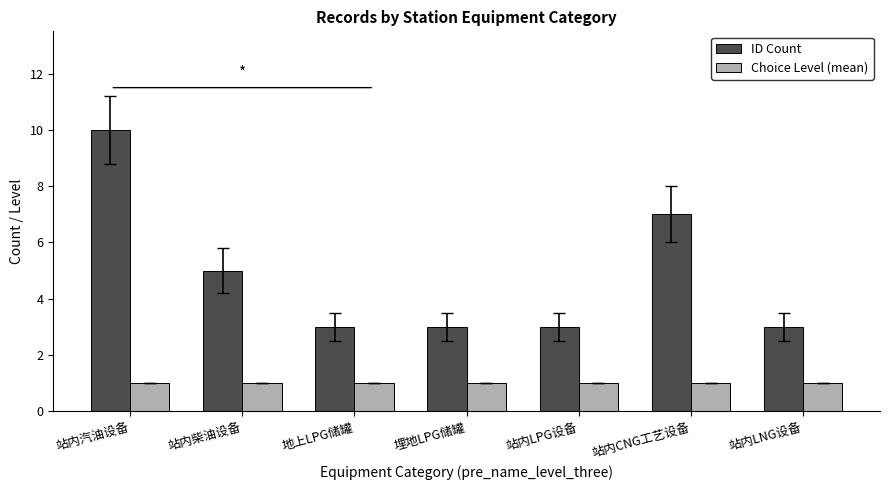

Read the ID Count value at 站内LNG设备.

3